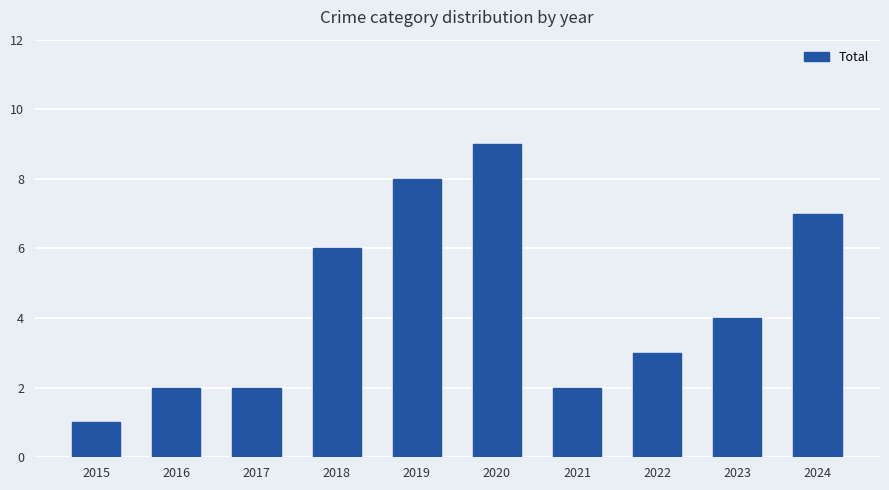

Reading left to right, list all the values displayed in this chart.

2015=1	2016=2	2017=2	2018=6	2019=8	2020=9	2021=2	2022=3	2023=4	2024=7